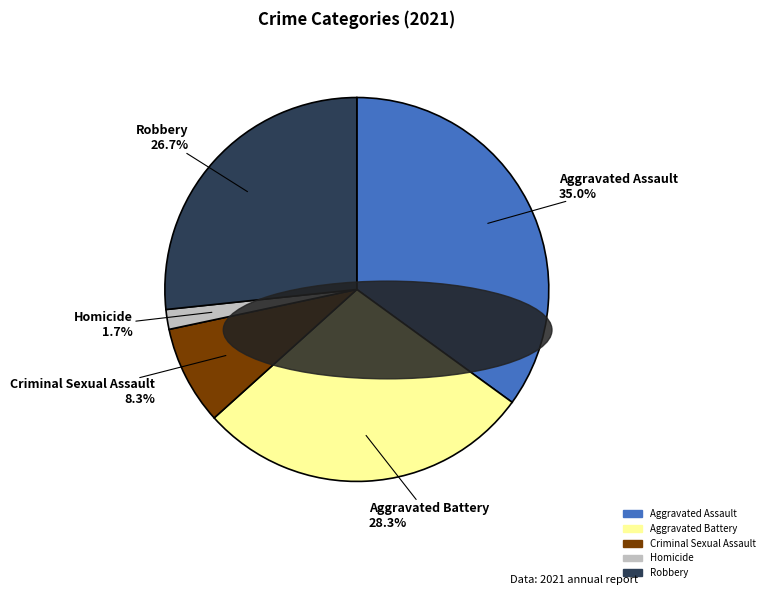

Approximately how many times larger is the value at Aggravated Battery compared to Criminal Sexual Assault?

3.4